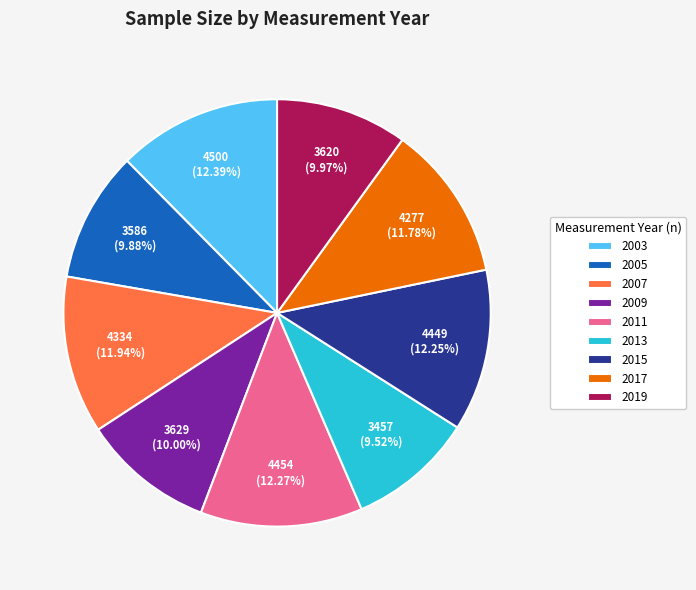

True or false: 2011 accounts for 12% of the total.

True